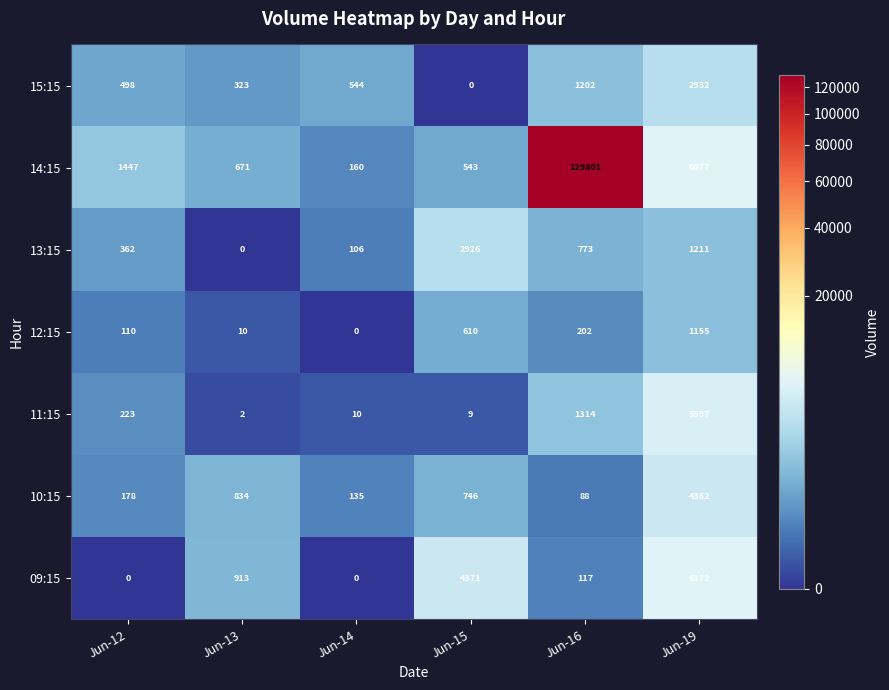

Which series has the largest total across all categories?

14:15